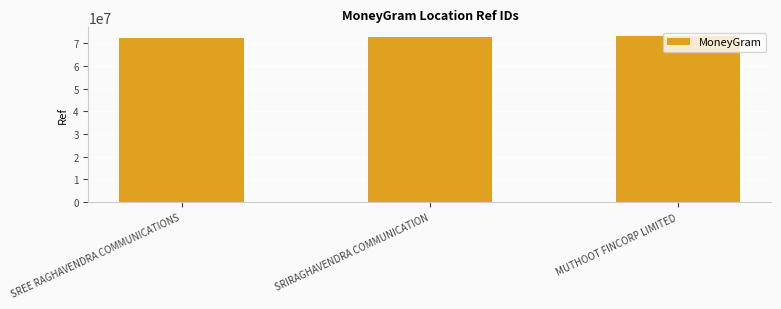

True or false: the data shows 73333898 at MUTHOOT FINCORP LIMITED.

True